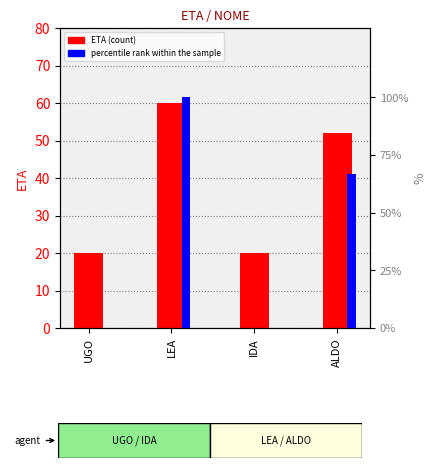

Are the bars horizontal?

No